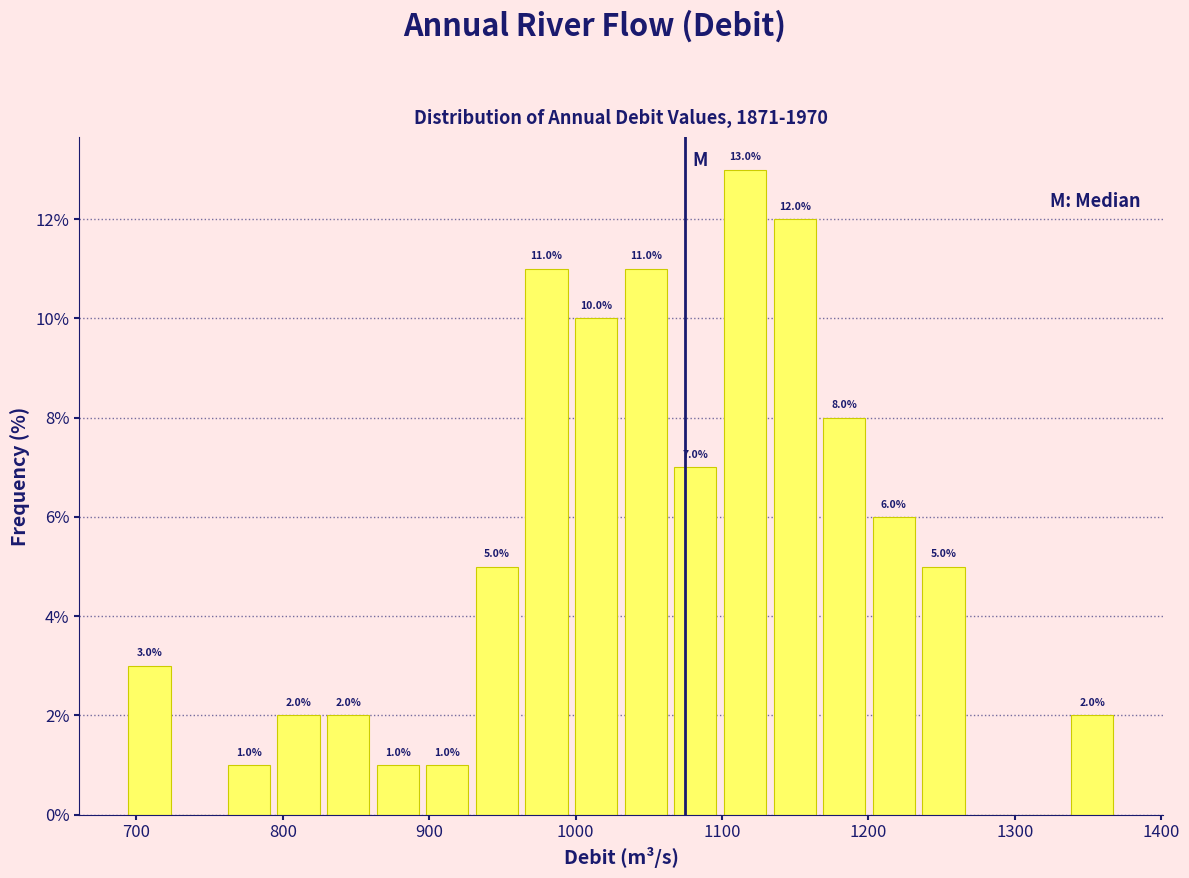

Around what value on the x-axis is the tallest bar? Give the approximate position of its centre, as read against the axis.

1120